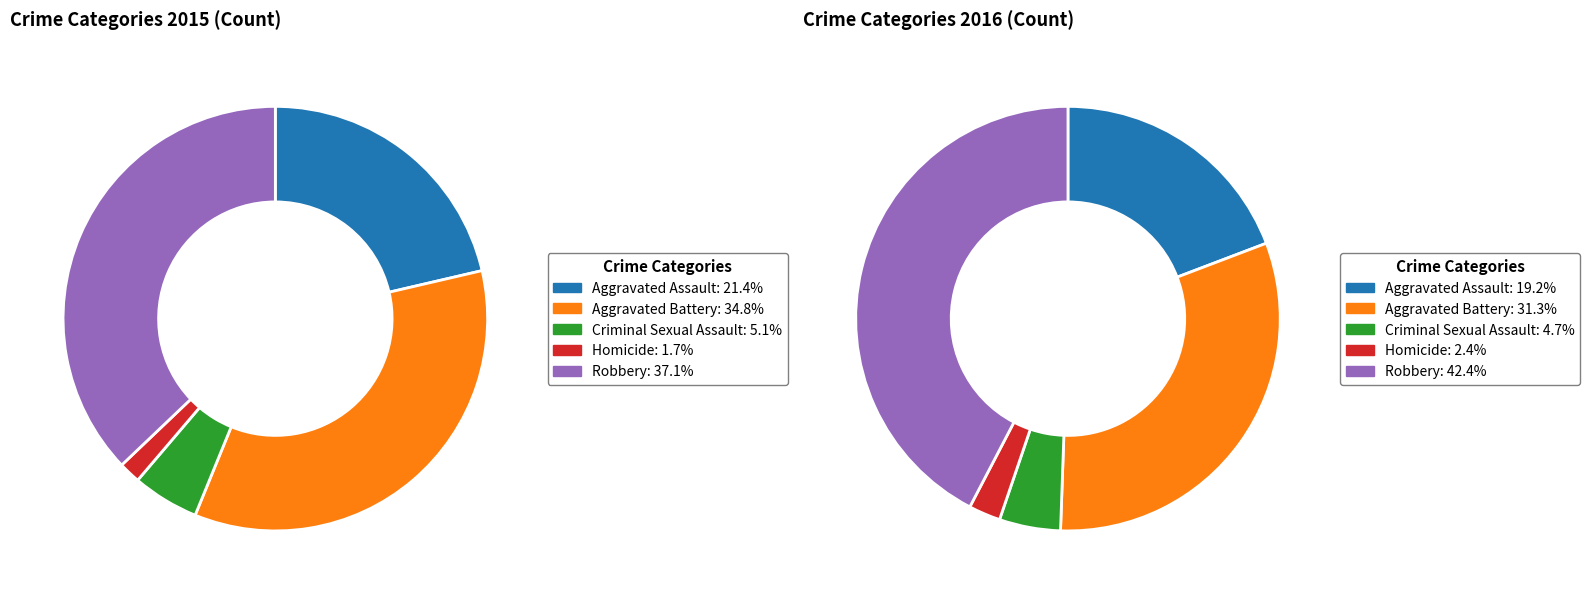

To the nearest percent, what portion does Robbery represent?

37%